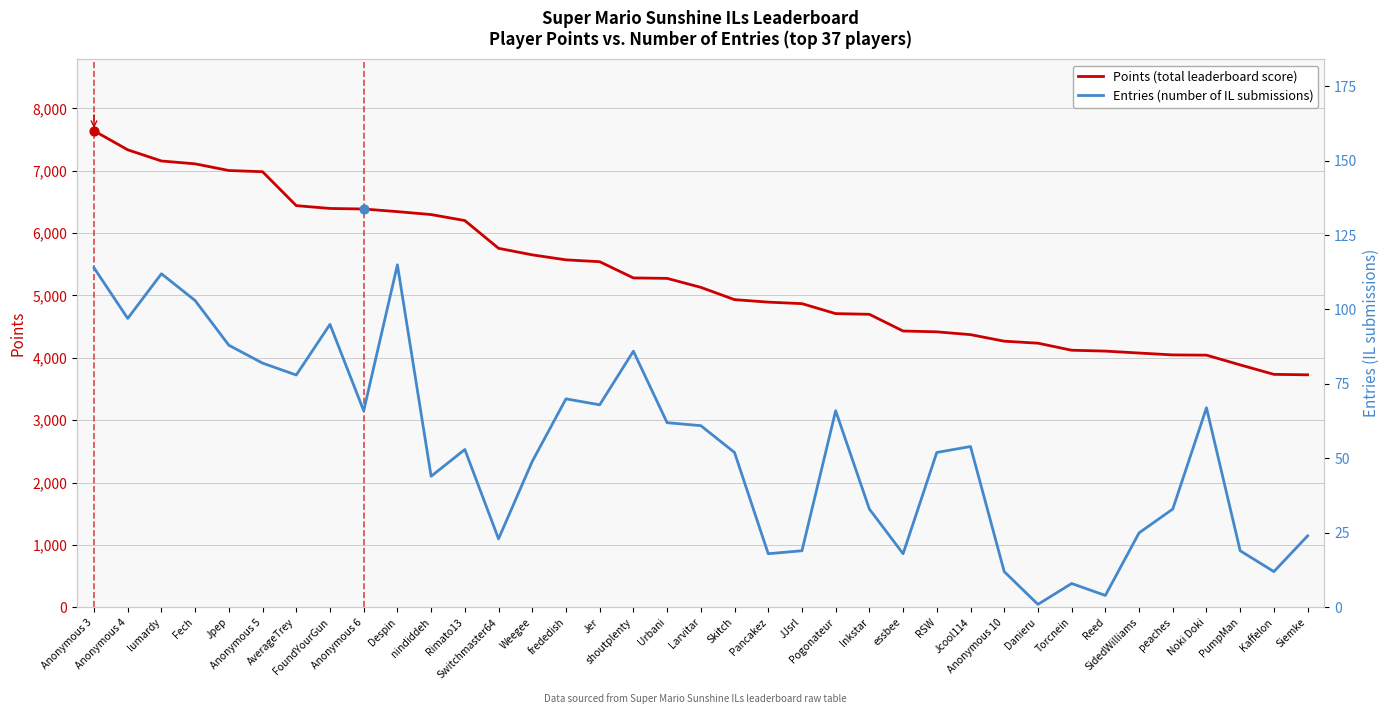

Which series has the largest Y range (max minus min)?

Points (total leaderboard score)